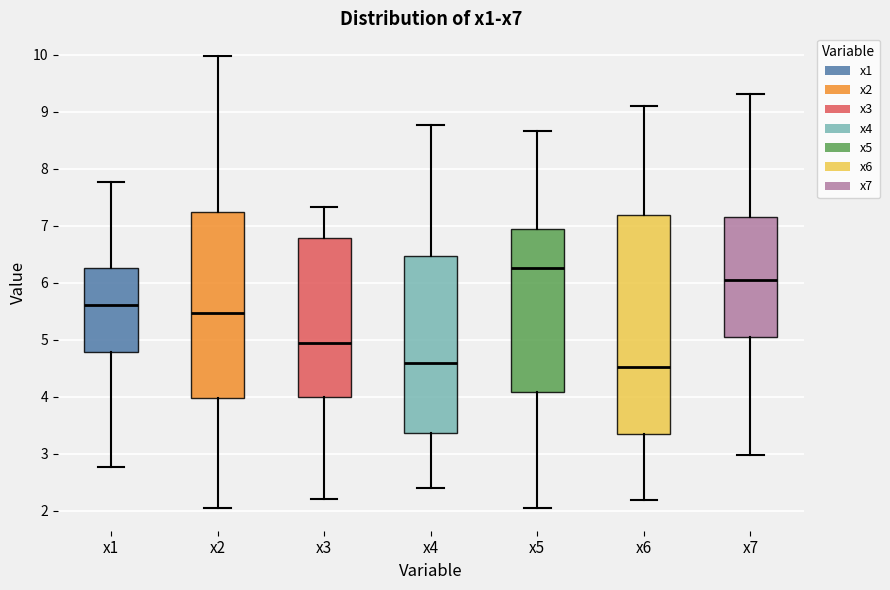

Comparing the boxes themselves (not the whiskers), which one is the tallest?

x6